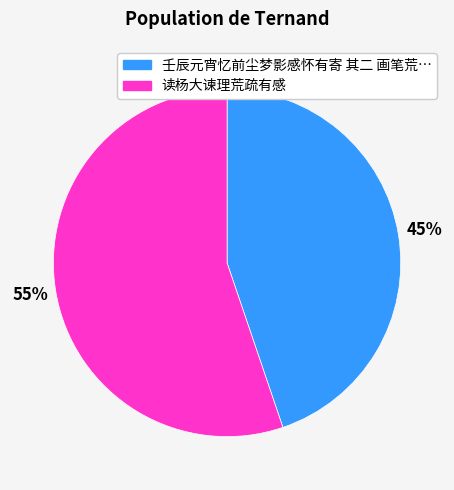

Which category accounts for the majority?

读杨大谏理荒疏有感